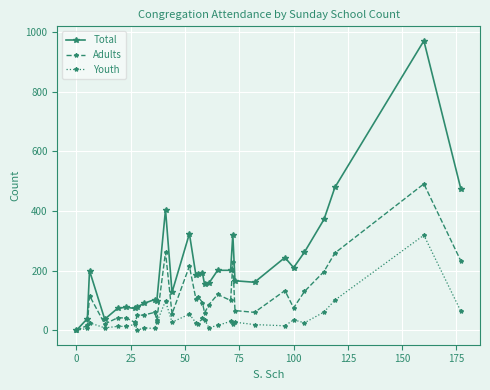

Which series has the largest total across all categories?

Total